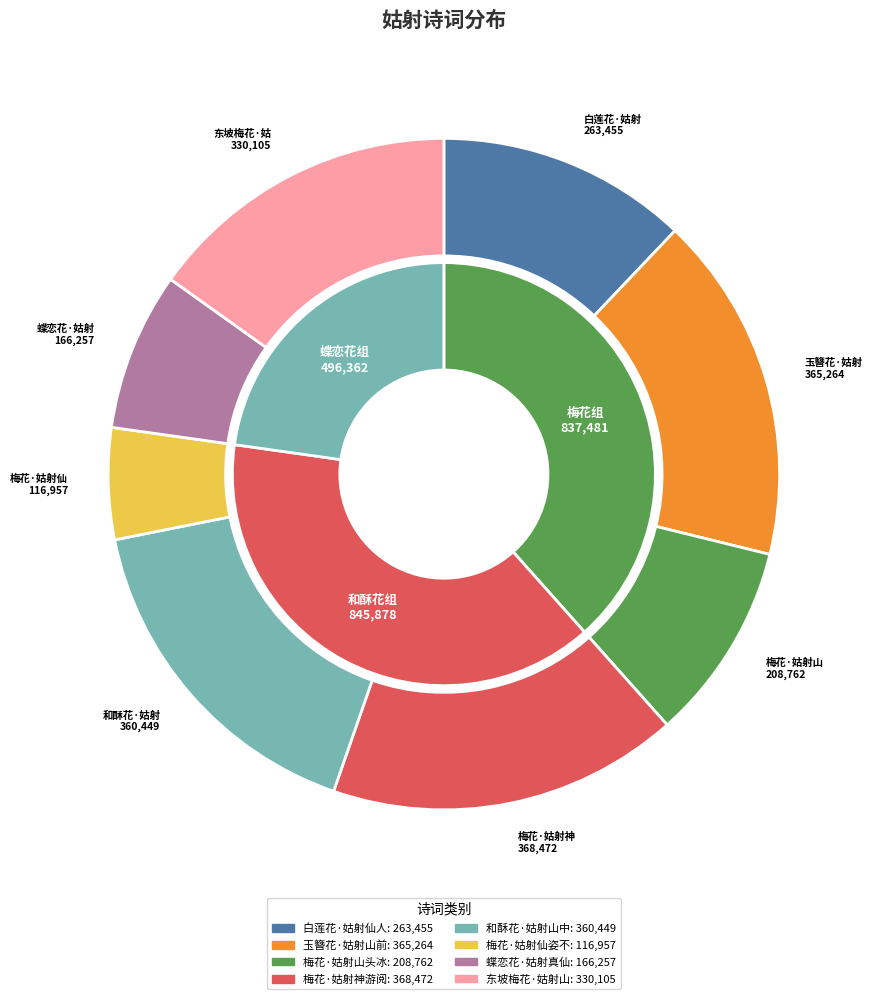

Which slice is the smallest?

梅花·姑射仙姿不畏寒